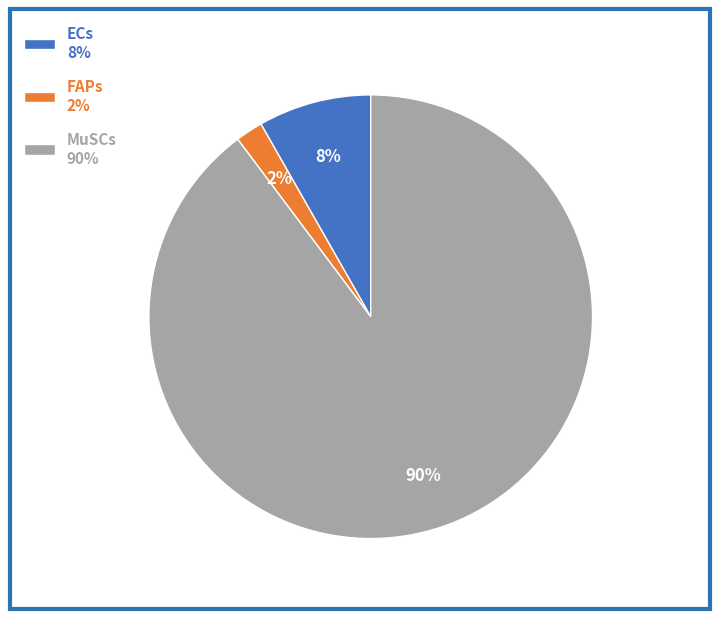

Combined, do ECs and MuSCs account for over 50%?

Yes